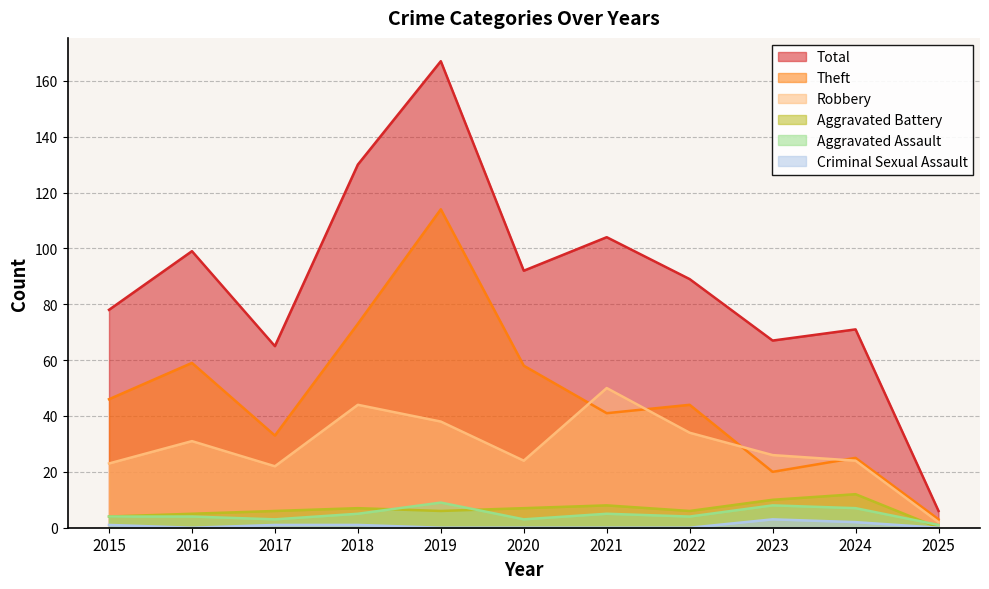

True or false: Total has more than 1 points higher than both neighbors.

True